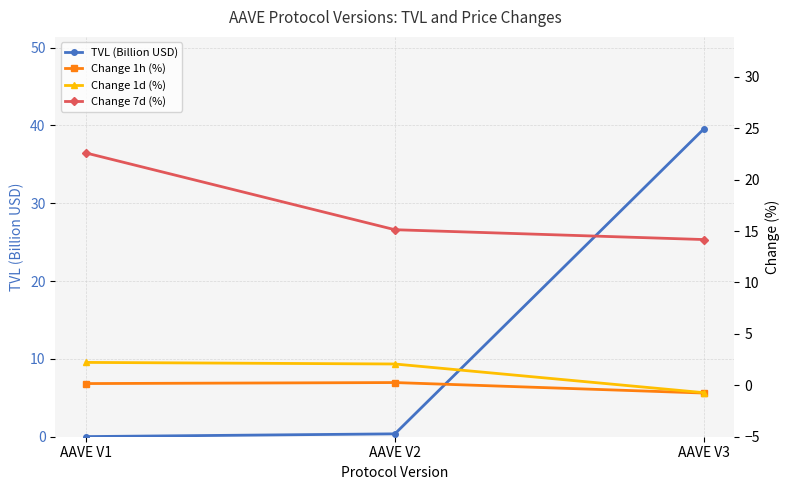

How many series are shown in this chart?

4